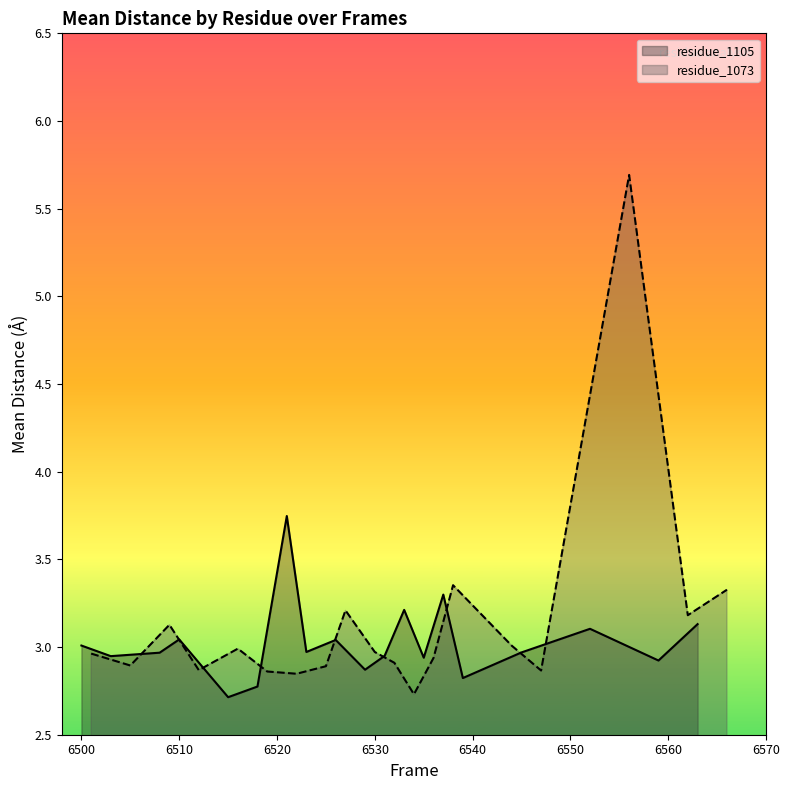

What is the value of the residue_1105 point at the 9th from the left?

3.0